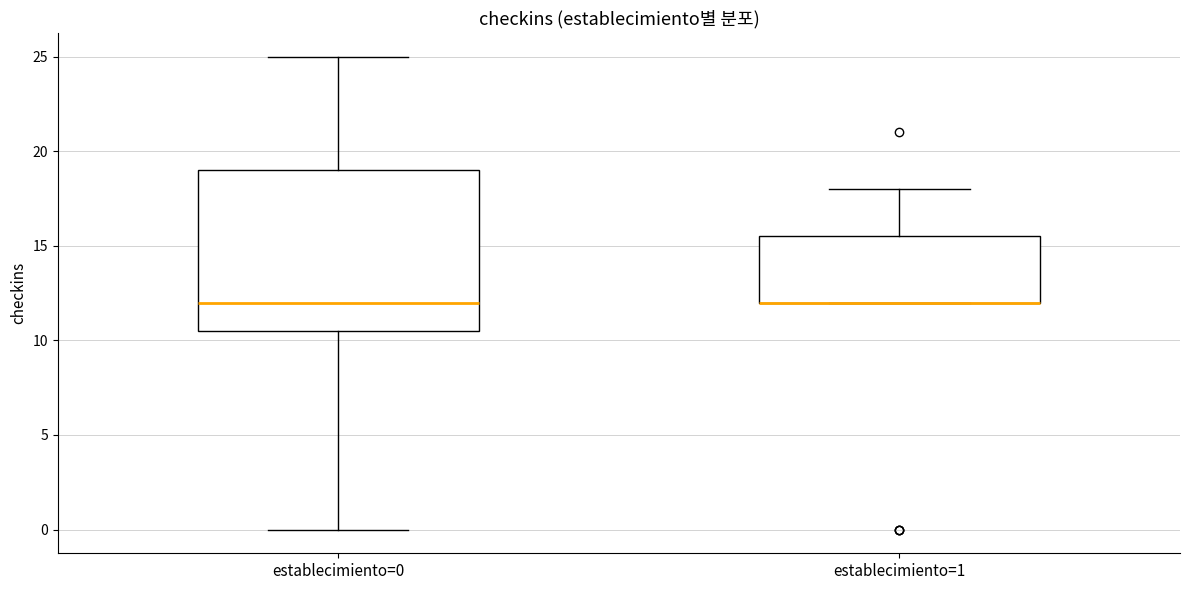

Which box is the tallest, from its lower edge to its upper edge?

establecimiento=0